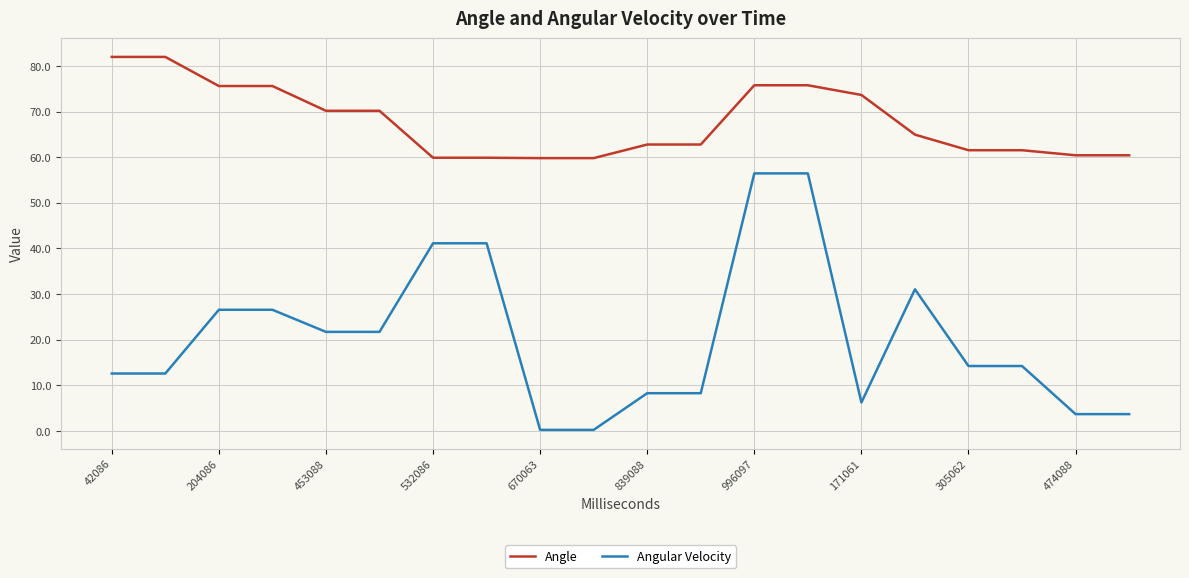

What is the difference between the maximum and minimum values in the Angular Velocity series?

56.2